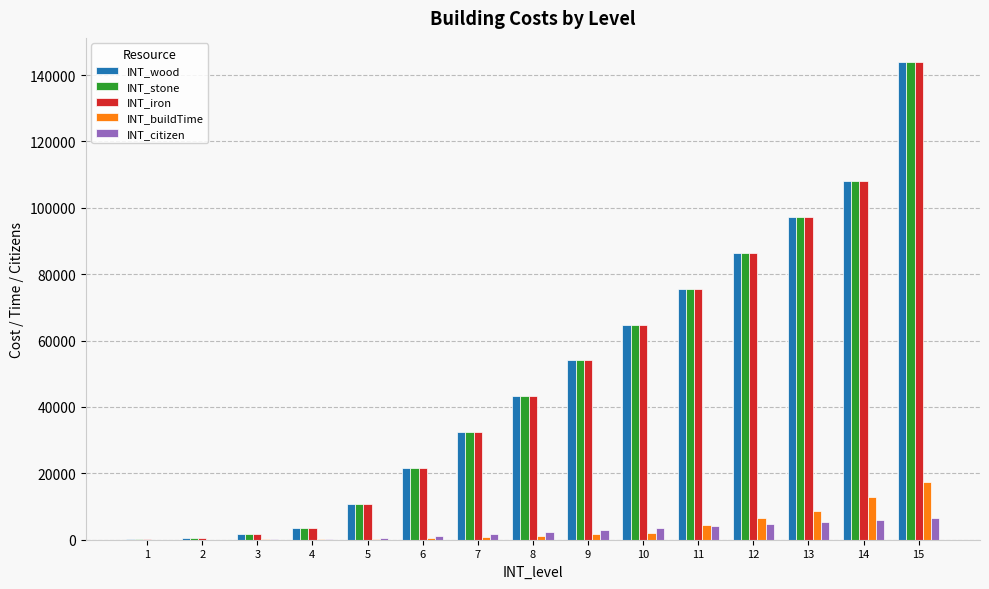

Which category has the highest value across all series?

15